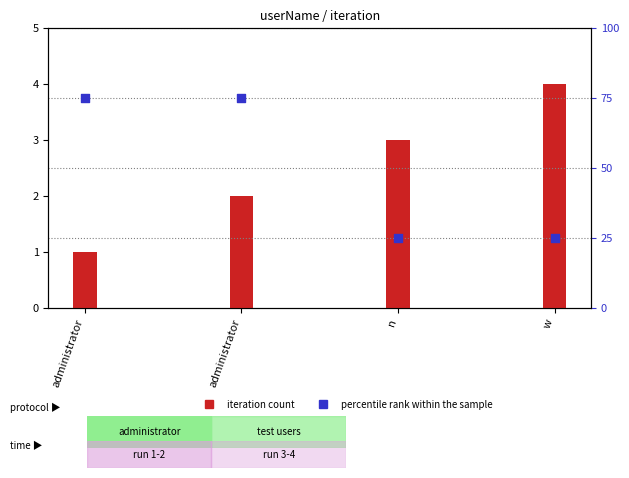

Which series has the largest total across all categories?

percentile rank within the sample